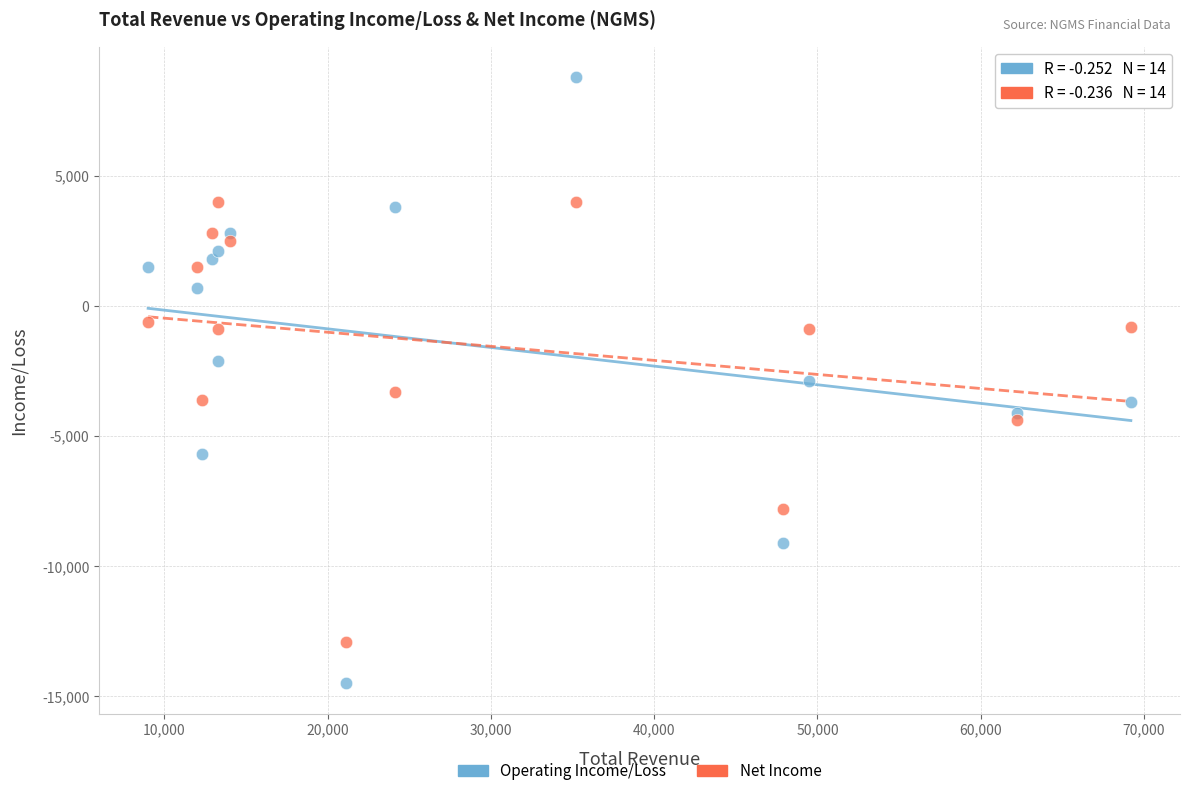

Across all data points, what is the range of Y values (max minus min)?

23300